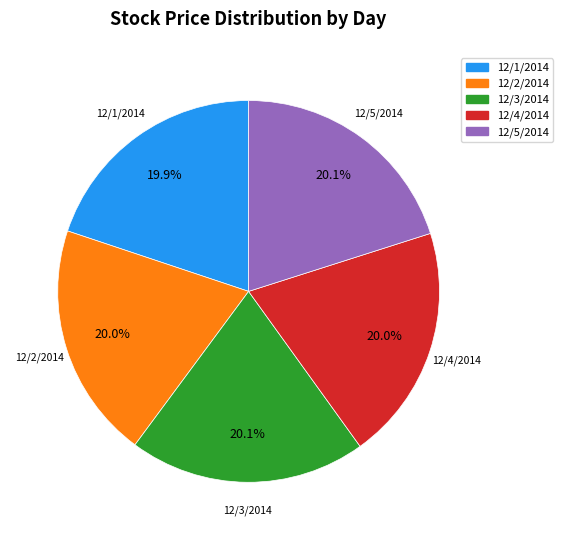

Combined, do 12/1/2014 and 12/2/2014 account for over 50%?

No